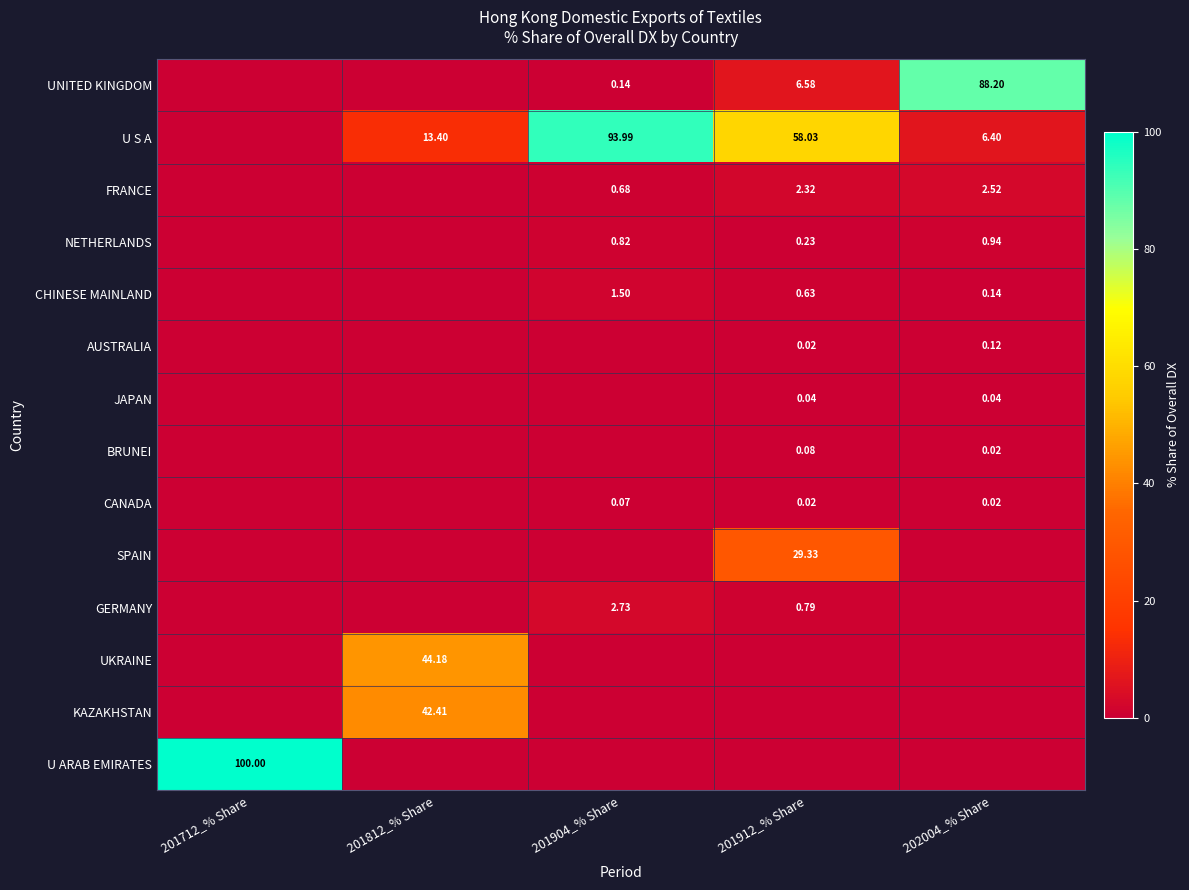

Rank the series by their maximum value, from highest to lowest.

U ARAB EMIRATES, U S A, UNITED KINGDOM, UKRAINE, KAZAKHSTAN, SPAIN, GERMANY, FRANCE, CHINESE MAINLAND, NETHERLANDS, AUSTRALIA, BRUNEI, CANADA, JAPAN